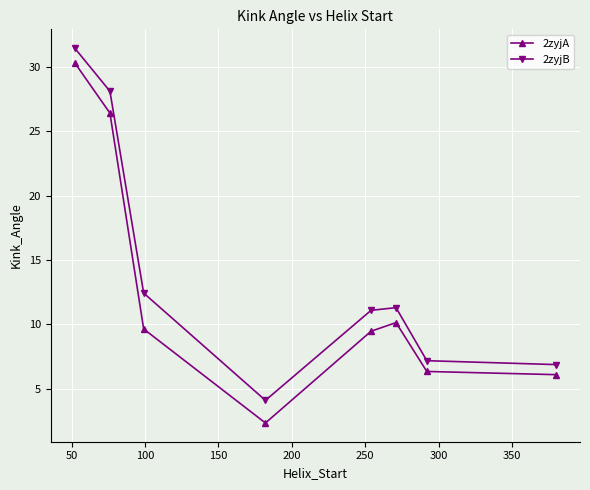

What is the difference between the maximum and minimum values in the 2zyjA series?

28.0